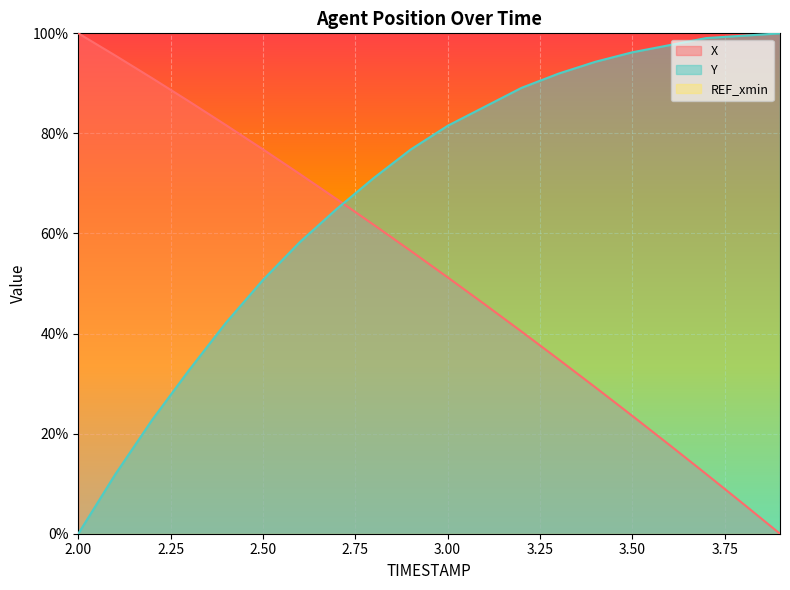

What is the sum of the Y values at 3.8 and 2.5?

150.2